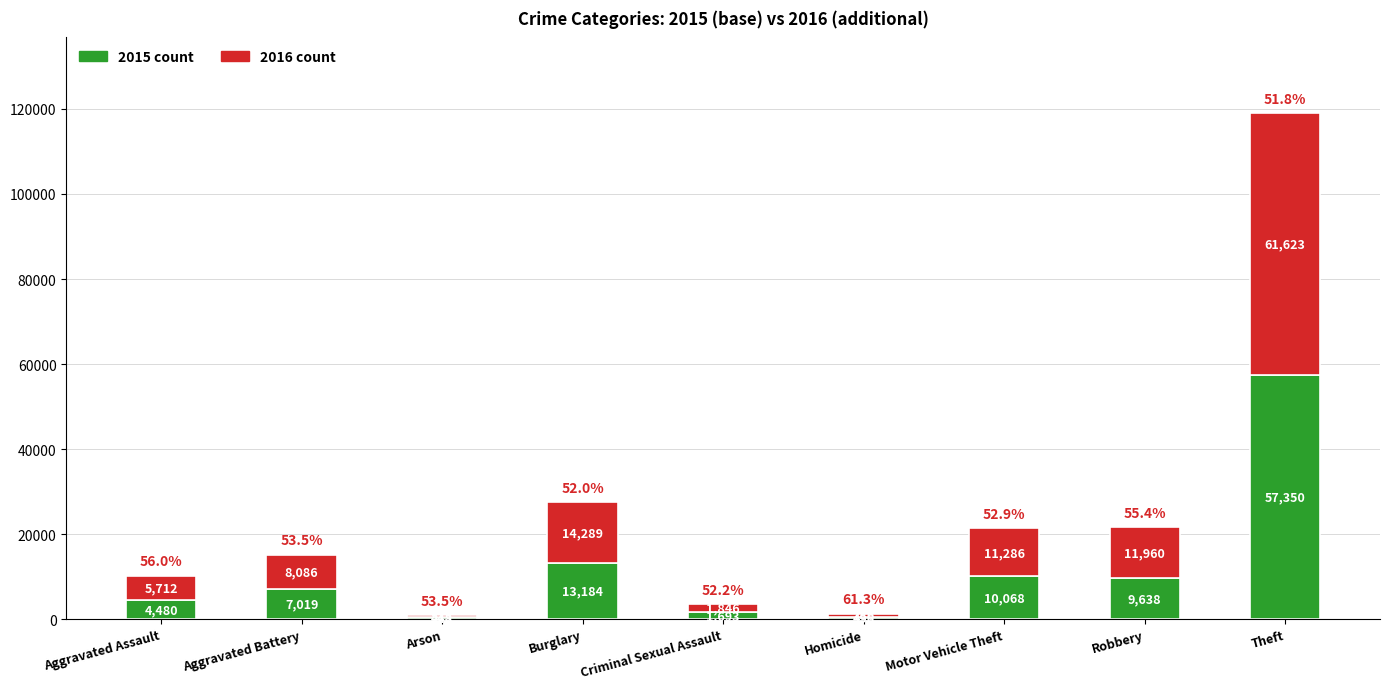

What is the sum of the 2015 count values at Aggravated Battery and Theft?

64369